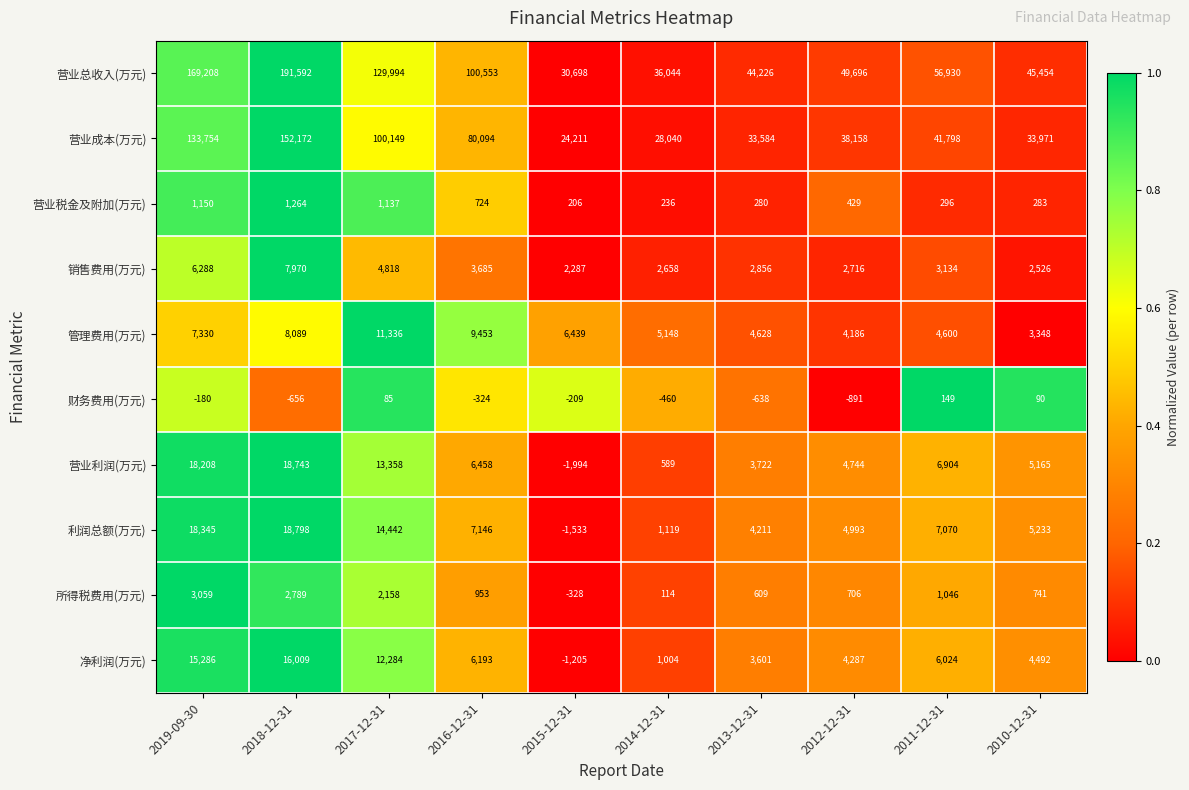

How many data points does each series have?

10